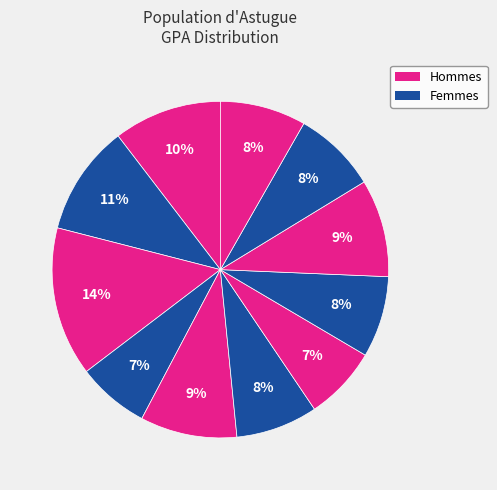

To the nearest percent, what is the difference between the largest and smallest slice percentages?

7%